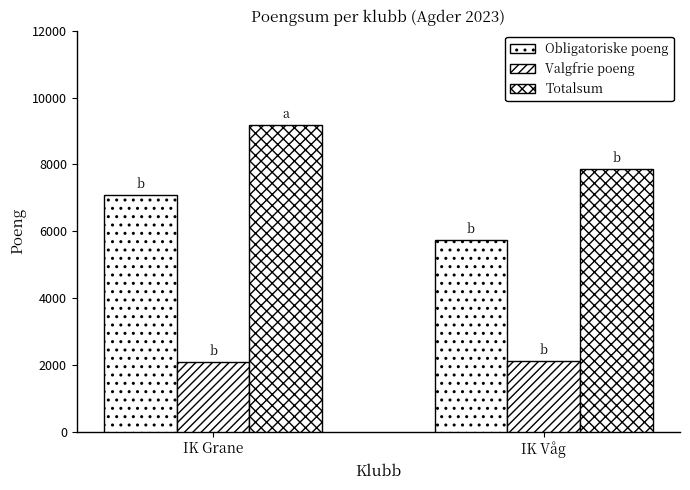

Between IK Grane and IK Våg, which series saw the biggest shift?

Obligatoriske poeng